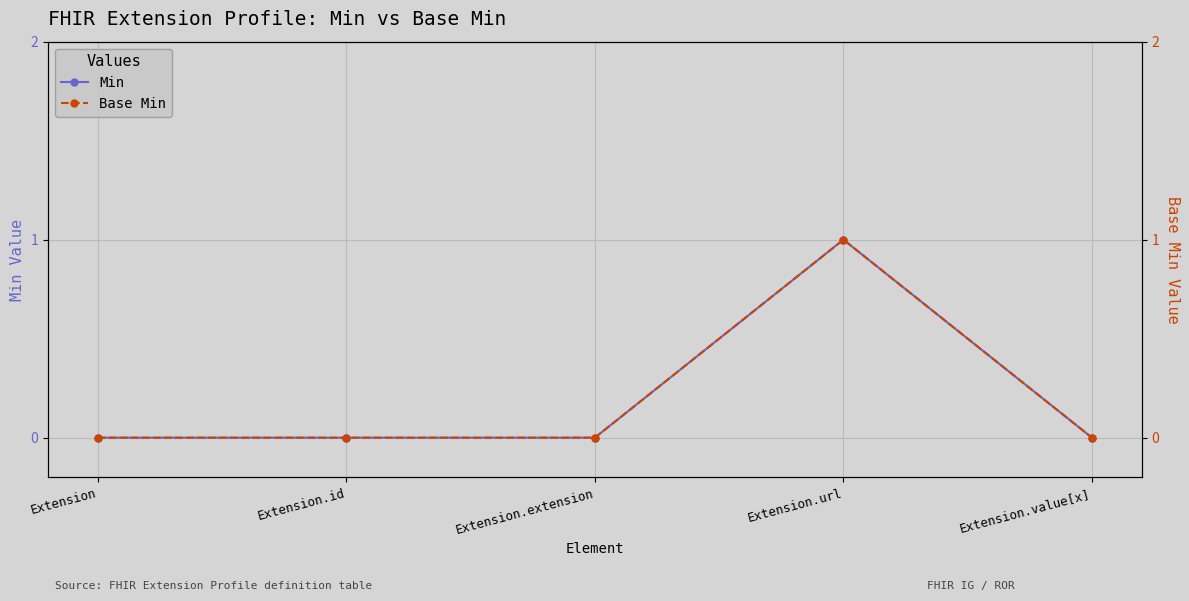

True or false: Base Min and Min intersect in this chart.

False